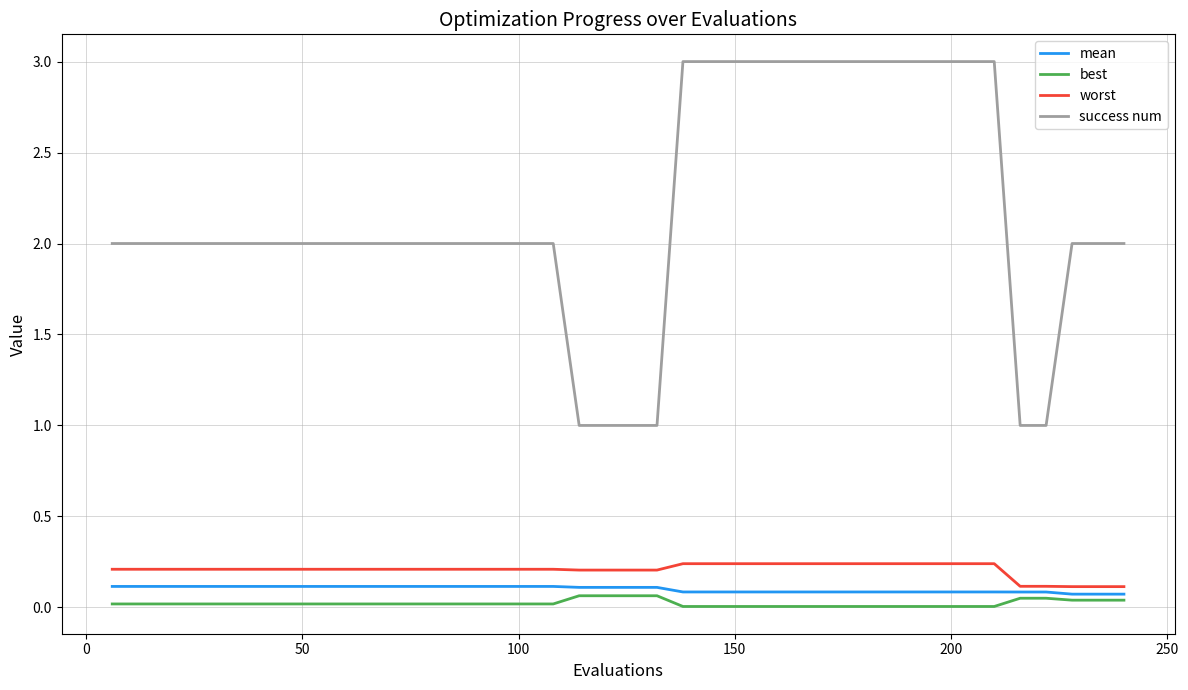

Which series has the largest range (max minus min)?

success num